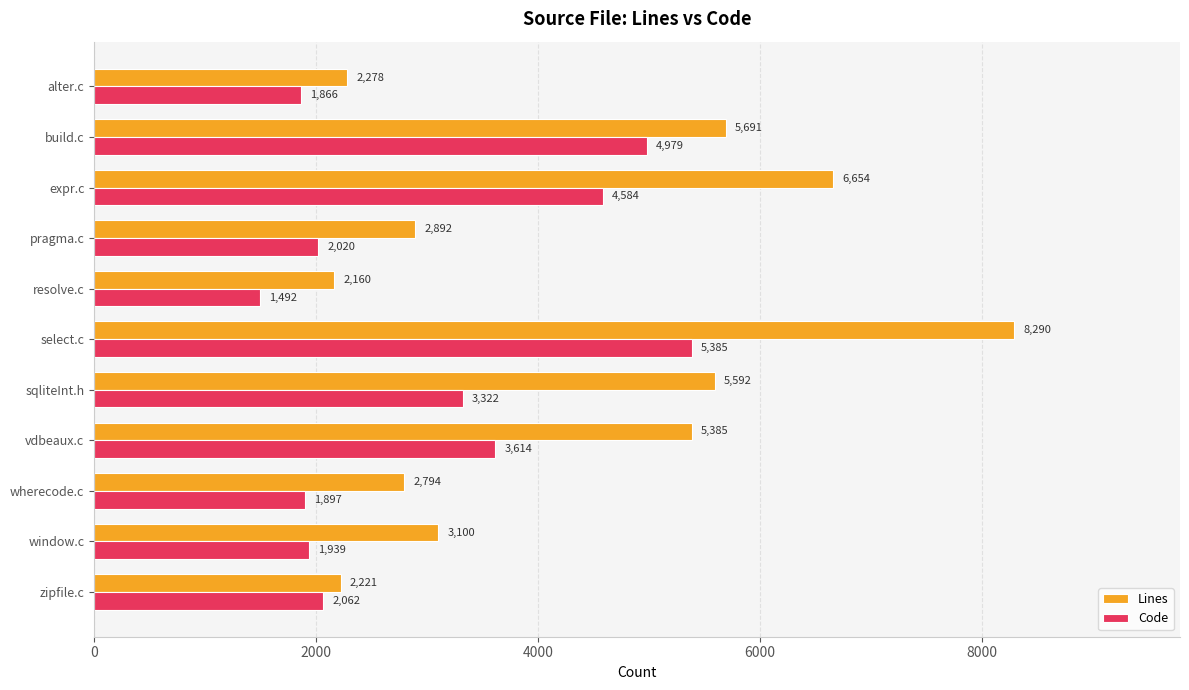

Rank the series at build.c from highest to lowest value.

Lines, Code